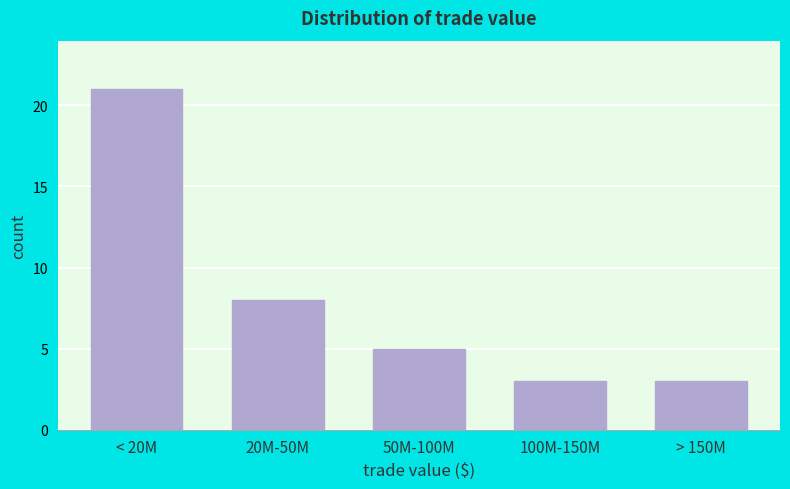

Reading left to right, extract all data points from this chart.

21	8	5	3	3